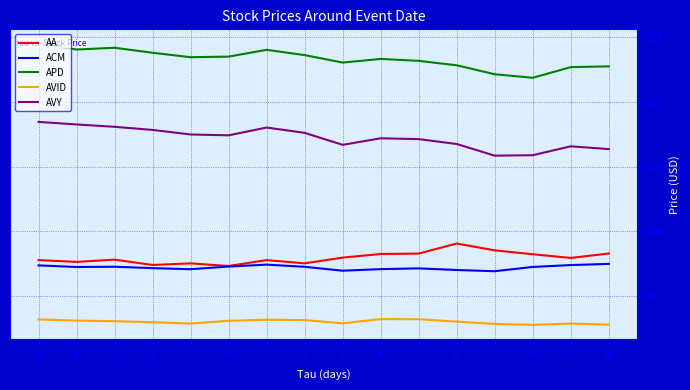

Which label corresponds to the largest value in the chart?

-5